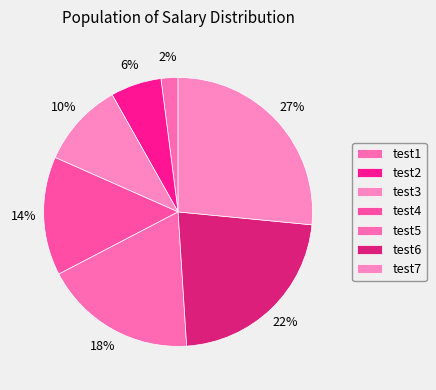

How many segments does this pie chart have?

7